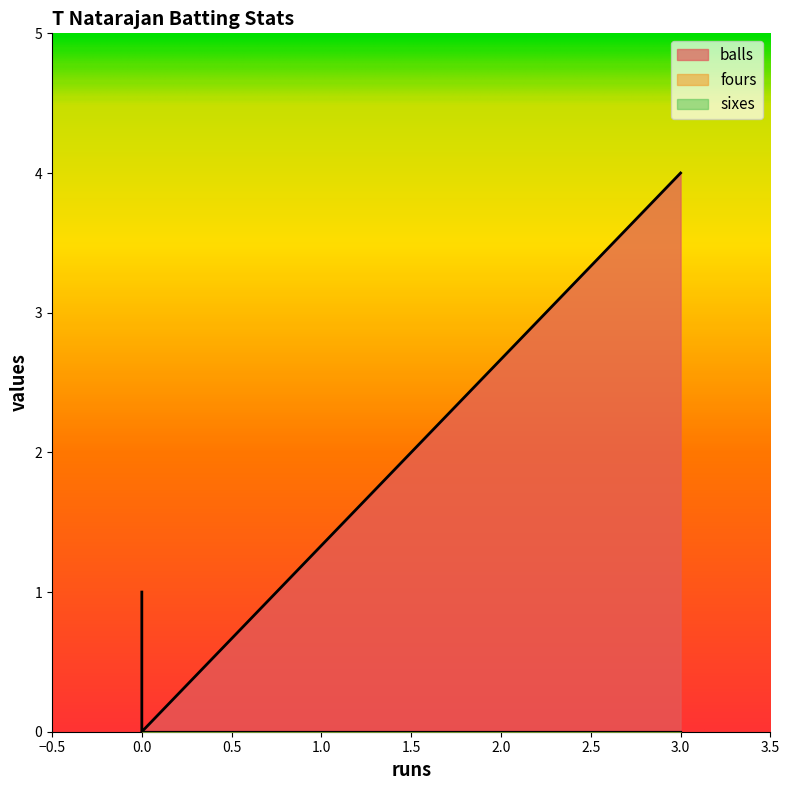

What is the difference between the maximum and second lowest values in the balls series?

3